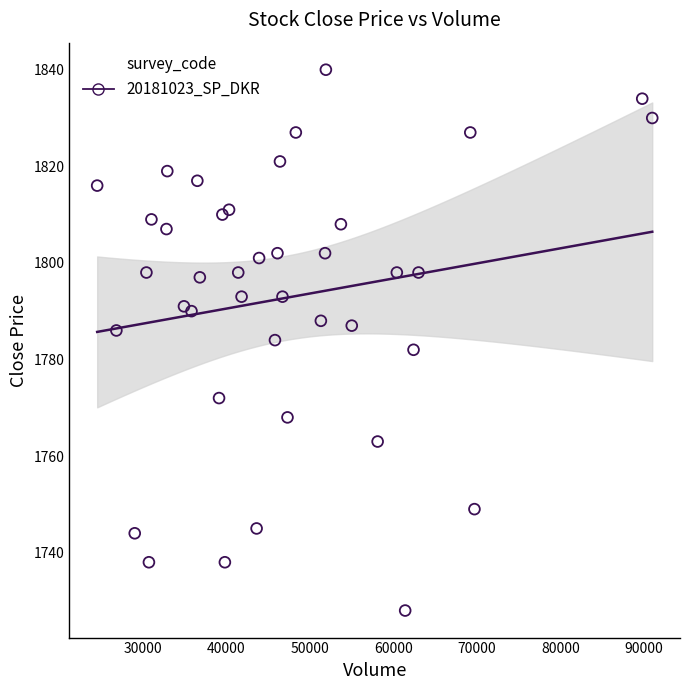

What is the range of Y values (max minus min)?

112